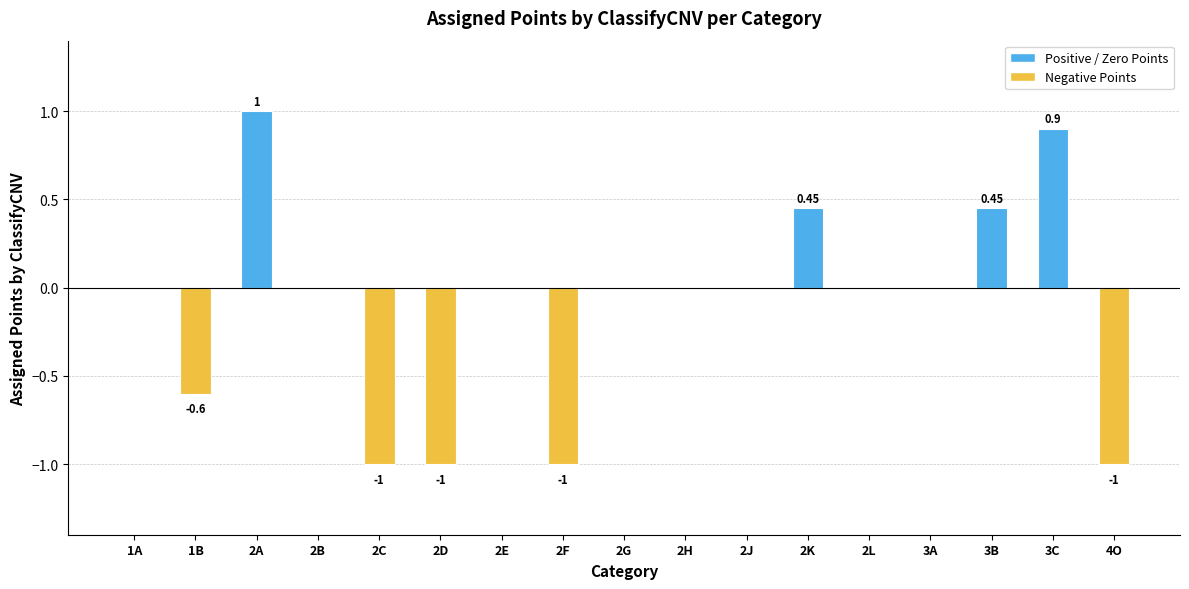

What is the change in value from 2A to 3A?

-1.0